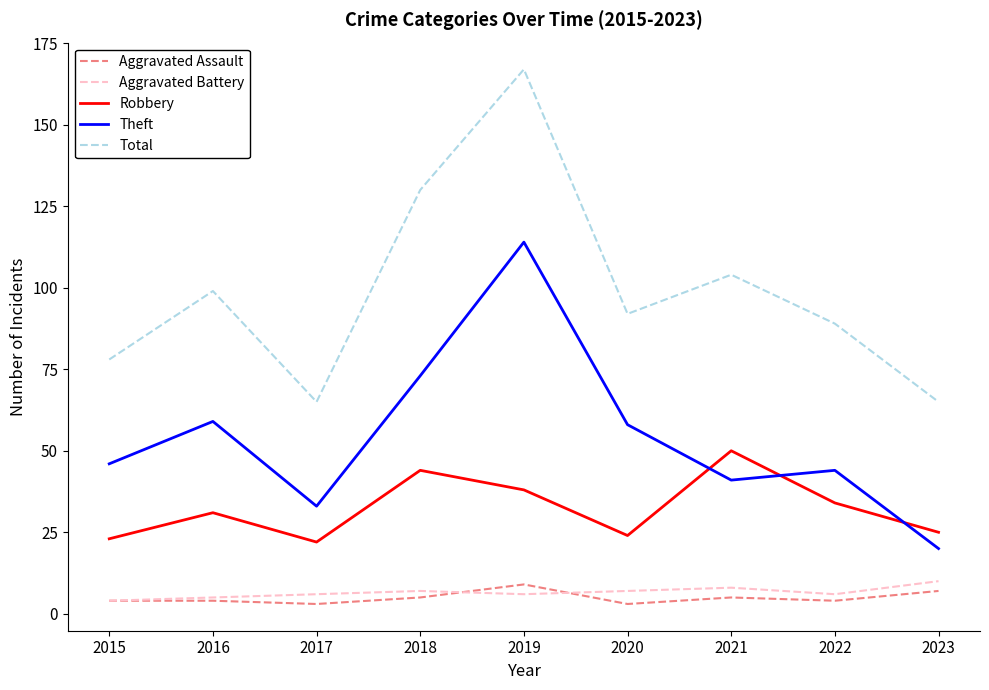

Does the chart have visible grid lines?

No